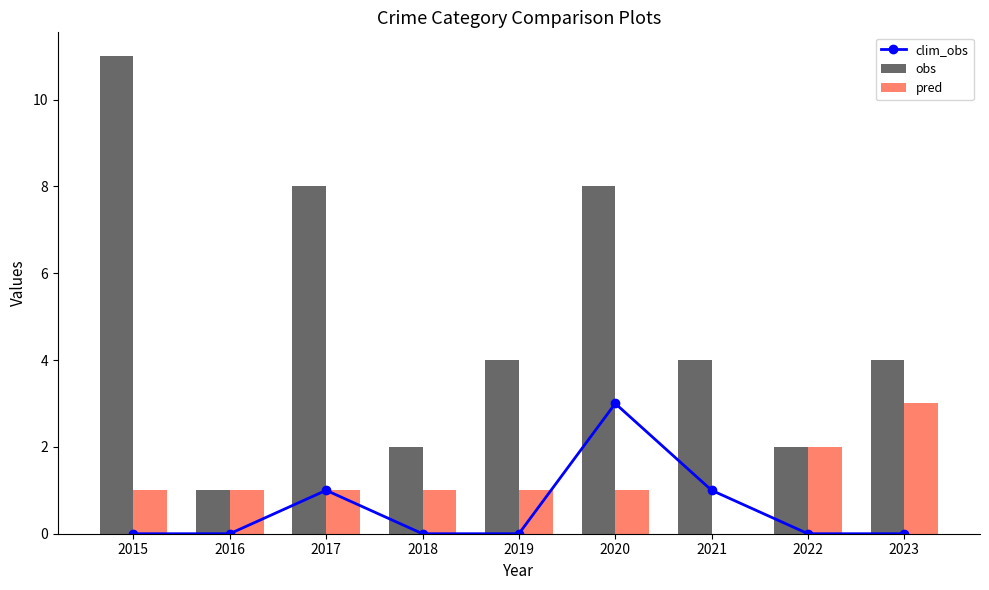

Is it true that obs equals 4 at 2023?

True